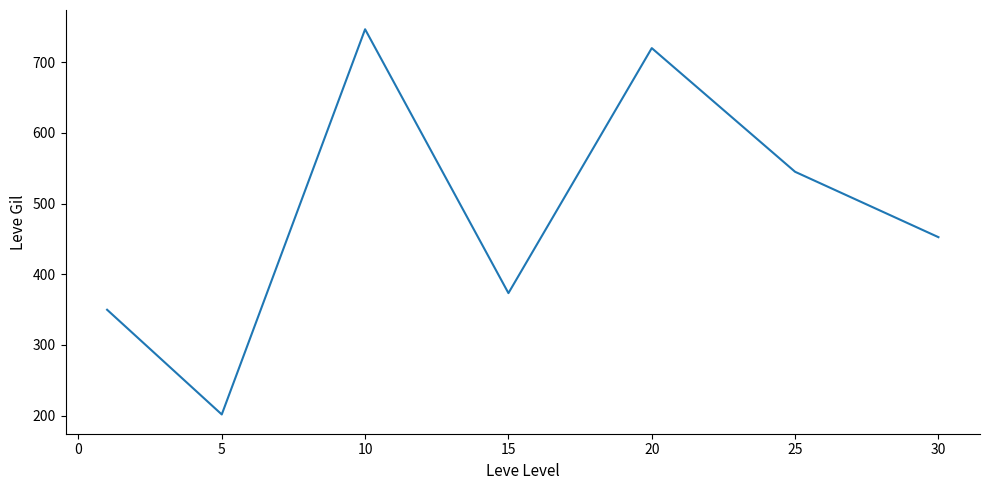

What is the sum of all values?

3389.0